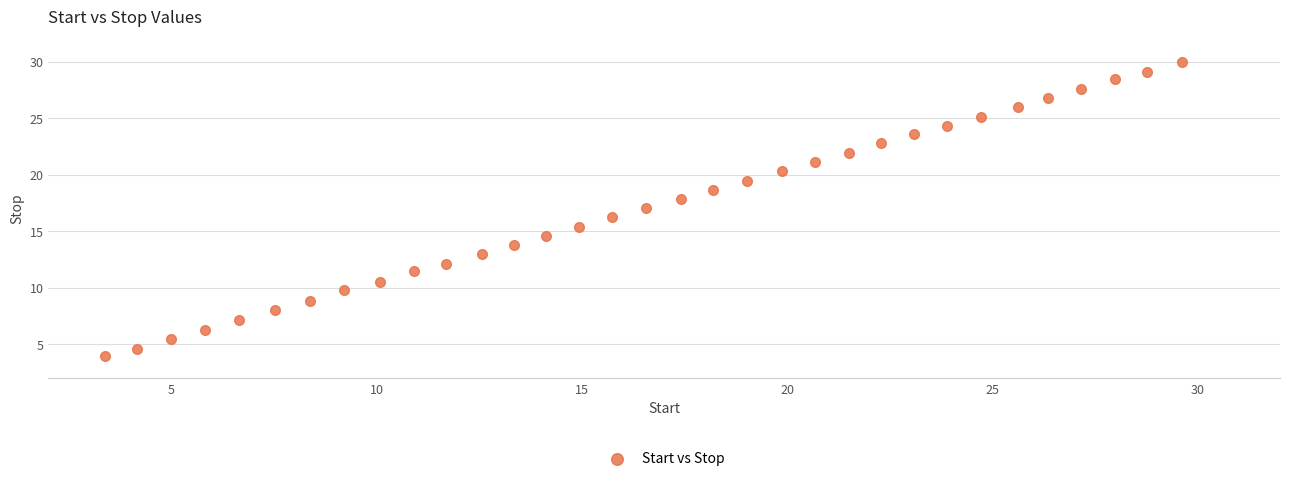

What is the range of Y values (max minus min)?

26.0